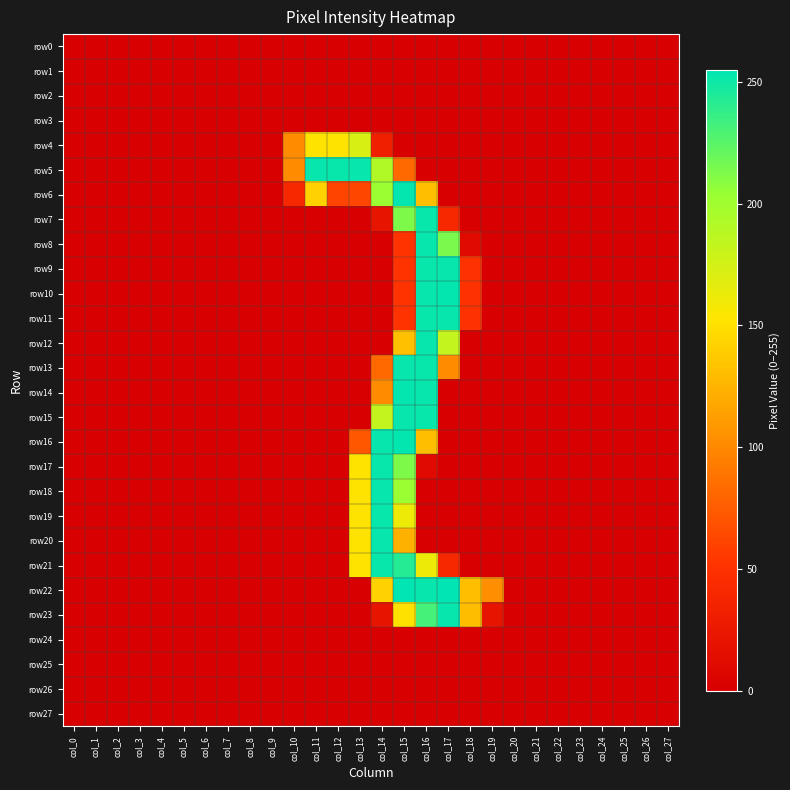

Reading right to left, what are all the values shown in this chart?

row0: col_27=0	col_26=0	col_25=0	col_24=0	col_23=0	col_22=0	col_21=0	col_20=0	col_19=0	col_18=0	col_17=0	col_16=0	col_15=0	col_14=0	col_13=0	col_12=0	col_11=0	col_10=0	col_9=0	col_8=0	col_7=0	col_6=0	col_5=0	col_4=0	col_3=0	col_2=0	col_1=0	col_0=0
row1: col_27=0	col_26=0	col_25=0	col_24=0	col_23=0	col_22=0	col_21=0	col_20=0	col_19=0	col_18=0	col_17=0	col_16=0	col_15=0	col_14=0	col_13=0	col_12=0	col_11=0	col_10=0	col_9=0	col_8=0	col_7=0	col_6=0	col_5=0	col_4=0	col_3=0	col_2=0	col_1=0	col_0=0
row2: col_27=0	col_26=0	col_25=0	col_24=0	col_23=0	col_22=0	col_21=0	col_20=0	col_19=0	col_18=0	col_17=0	col_16=0	col_15=0	col_14=0	col_13=0	col_12=0	col_11=0	col_10=0	col_9=0	col_8=0	col_7=0	col_6=0	col_5=0	col_4=0	col_3=0	col_2=0	col_1=0	col_0=0
row3: col_27=0	col_26=0	col_25=0	col_24=0	col_23=0	col_22=0	col_21=0	col_20=0	col_19=0	col_18=0	col_17=0	col_16=0	col_15=0	col_14=0	col_13=0	col_12=0	col_11=0	col_10=0	col_9=0	col_8=0	col_7=0	col_6=0	col_5=0	col_4=0	col_3=0	col_2=0	col_1=0	col_0=0
row4: col_27=0	col_26=0	col_25=0	col_24=0	col_23=0	col_22=0	col_21=0	col_20=0	col_19=0	col_18=0	col_17=0	col_16=0	col_15=0	col_14=31	col_13=173	col_12=152	col_11=152	col_10=102	col_9=0	col_8=0	col_7=0	col_6=0	col_5=0	col_4=0	col_3=0	col_2=0	col_1=0	col_0=0
row5: col_27=0	col_26=0	col_25=0	col_24=0	col_23=0	col_22=0	col_21=0	col_20=0	col_19=0	col_18=0	col_17=0	col_16=0	col_15=82	col_14=192	col_13=253	col_12=252	col_11=253	col_10=102	col_9=0	col_8=0	col_7=0	col_6=0	col_5=0	col_4=0	col_3=0	col_2=0	col_1=0	col_0=0
row6: col_27=0	col_26=0	col_25=0	col_24=0	col_23=0	col_22=0	col_21=0	col_20=0	col_19=0	col_18=0	col_17=0	col_16=131	col_15=254	col_14=203	col_13=62	col_12=61	col_11=142	col_10=41	col_9=0	col_8=0	col_7=0	col_6=0	col_5=0	col_4=0	col_3=0	col_2=0	col_1=0	col_0=0
row7: col_27=0	col_26=0	col_25=0	col_24=0	col_23=0	col_22=0	col_21=0	col_20=0	col_19=0	col_18=0	col_17=41	col_16=252	col_15=213	col_14=20	col_13=0	col_12=0	col_11=0	col_10=0	col_9=0	col_8=0	col_7=0	col_6=0	col_5=0	col_4=0	col_3=0	col_2=0	col_1=0	col_0=0
row8: col_27=0	col_26=0	col_25=0	col_24=0	col_23=0	col_22=0	col_21=0	col_20=0	col_19=0	col_18=10	col_17=214	col_16=253	col_15=51	col_14=0	col_13=0	col_12=0	col_11=0	col_10=0	col_9=0	col_8=0	col_7=0	col_6=0	col_5=0	col_4=0	col_3=0	col_2=0	col_1=0	col_0=0
row9: col_27=0	col_26=0	col_25=0	col_24=0	col_23=0	col_22=0	col_21=0	col_20=0	col_19=0	col_18=50	col_17=253	col_16=252	col_15=51	col_14=0	col_13=0	col_12=0	col_11=0	col_10=0	col_9=0	col_8=0	col_7=0	col_6=0	col_5=0	col_4=0	col_3=0	col_2=0	col_1=0	col_0=0
row10: col_27=0	col_26=0	col_25=0	col_24=0	col_23=0	col_22=0	col_21=0	col_20=0	col_19=0	col_18=50	col_17=254	col_16=253	col_15=51	col_14=0	col_13=0	col_12=0	col_11=0	col_10=0	col_9=0	col_8=0	col_7=0	col_6=0	col_5=0	col_4=0	col_3=0	col_2=0	col_1=0	col_0=0
row11: col_27=0	col_26=0	col_25=0	col_24=0	col_23=0	col_22=0	col_21=0	col_20=0	col_19=0	col_18=50	col_17=253	col_16=252	col_15=51	col_14=0	col_13=0	col_12=0	col_11=0	col_10=0	col_9=0	col_8=0	col_7=0	col_6=0	col_5=0	col_4=0	col_3=0	col_2=0	col_1=0	col_0=0
row12: col_27=0	col_26=0	col_25=0	col_24=0	col_23=0	col_22=0	col_21=0	col_20=0	col_19=0	col_18=0	col_17=183	col_16=253	col_15=132	col_14=0	col_13=0	col_12=0	col_11=0	col_10=0	col_9=0	col_8=0	col_7=0	col_6=0	col_5=0	col_4=0	col_3=0	col_2=0	col_1=0	col_0=0
row13: col_27=0	col_26=0	col_25=0	col_24=0	col_23=0	col_22=0	col_21=0	col_20=0	col_19=0	col_18=0	col_17=102	col_16=252	col_15=253	col_14=82	col_13=0	col_12=0	col_11=0	col_10=0	col_9=0	col_8=0	col_7=0	col_6=0	col_5=0	col_4=0	col_3=0	col_2=0	col_1=0	col_0=0
row14: col_27=0	col_26=0	col_25=0	col_24=0	col_23=0	col_22=0	col_21=0	col_20=0	col_19=0	col_18=0	col_17=0	col_16=253	col_15=254	col_14=102	col_13=0	col_12=0	col_11=0	col_10=0	col_9=0	col_8=0	col_7=0	col_6=0	col_5=0	col_4=0	col_3=0	col_2=0	col_1=0	col_0=0
row15: col_27=0	col_26=0	col_25=0	col_24=0	col_23=0	col_22=0	col_21=0	col_20=0	col_19=0	col_18=0	col_17=0	col_16=252	col_15=253	col_14=183	col_13=0	col_12=0	col_11=0	col_10=0	col_9=0	col_8=0	col_7=0	col_6=0	col_5=0	col_4=0	col_3=0	col_2=0	col_1=0	col_0=0
row16: col_27=0	col_26=0	col_25=0	col_24=0	col_23=0	col_22=0	col_21=0	col_20=0	col_19=0	col_18=0	col_17=0	col_16=131	col_15=254	col_14=253	col_13=72	col_12=0	col_11=0	col_10=0	col_9=0	col_8=0	col_7=0	col_6=0	col_5=0	col_4=0	col_3=0	col_2=0	col_1=0	col_0=0
row17: col_27=0	col_26=0	col_25=0	col_24=0	col_23=0	col_22=0	col_21=0	col_20=0	col_19=0	col_18=0	col_17=0	col_16=10	col_15=213	col_14=252	col_13=152	col_12=0	col_11=0	col_10=0	col_9=0	col_8=0	col_7=0	col_6=0	col_5=0	col_4=0	col_3=0	col_2=0	col_1=0	col_0=0
row18: col_27=0	col_26=0	col_25=0	col_24=0	col_23=0	col_22=0	col_21=0	col_20=0	col_19=0	col_18=0	col_17=0	col_16=0	col_15=203	col_14=253	col_13=152	col_12=0	col_11=0	col_10=0	col_9=0	col_8=0	col_7=0	col_6=0	col_5=0	col_4=0	col_3=0	col_2=0	col_1=0	col_0=0
row19: col_27=0	col_26=0	col_25=0	col_24=0	col_23=0	col_22=0	col_21=0	col_20=0	col_19=0	col_18=0	col_17=0	col_16=0	col_15=162	col_14=252	col_13=152	col_12=0	col_11=0	col_10=0	col_9=0	col_8=0	col_7=0	col_6=0	col_5=0	col_4=0	col_3=0	col_2=0	col_1=0	col_0=0
row20: col_27=0	col_26=0	col_25=0	col_24=0	col_23=0	col_22=0	col_21=0	col_20=0	col_19=0	col_18=0	col_17=0	col_16=0	col_15=123	col_14=253	col_13=152	col_12=0	col_11=0	col_10=0	col_9=0	col_8=0	col_7=0	col_6=0	col_5=0	col_4=0	col_3=0	col_2=0	col_1=0	col_0=0
row21: col_27=0	col_26=0	col_25=0	col_24=0	col_23=0	col_22=0	col_21=0	col_20=0	col_19=0	col_18=0	col_17=41	col_16=162	col_15=243	col_14=252	col_13=152	col_12=0	col_11=0	col_10=0	col_9=0	col_8=0	col_7=0	col_6=0	col_5=0	col_4=0	col_3=0	col_2=0	col_1=0	col_0=0
row22: col_27=0	col_26=0	col_25=0	col_24=0	col_23=0	col_22=0	col_21=0	col_20=0	col_19=103	col_18=131	col_17=255	col_16=253	col_15=255	col_14=142	col_13=0	col_12=0	col_11=0	col_10=0	col_9=0	col_8=0	col_7=0	col_6=0	col_5=0	col_4=0	col_3=0	col_2=0	col_1=0	col_0=0
row23: col_27=0	col_26=0	col_25=0	col_24=0	col_23=0	col_22=0	col_21=0	col_20=0	col_19=20	col_18=130	col_17=253	col_16=232	col_15=151	col_14=20	col_13=0	col_12=0	col_11=0	col_10=0	col_9=0	col_8=0	col_7=0	col_6=0	col_5=0	col_4=0	col_3=0	col_2=0	col_1=0	col_0=0
row24: col_27=0	col_26=0	col_25=0	col_24=0	col_23=0	col_22=0	col_21=0	col_20=0	col_19=0	col_18=0	col_17=0	col_16=0	col_15=0	col_14=0	col_13=0	col_12=0	col_11=0	col_10=0	col_9=0	col_8=0	col_7=0	col_6=0	col_5=0	col_4=0	col_3=0	col_2=0	col_1=0	col_0=0
row25: col_27=0	col_26=0	col_25=0	col_24=0	col_23=0	col_22=0	col_21=0	col_20=0	col_19=0	col_18=0	col_17=0	col_16=0	col_15=0	col_14=0	col_13=0	col_12=0	col_11=0	col_10=0	col_9=0	col_8=0	col_7=0	col_6=0	col_5=0	col_4=0	col_3=0	col_2=0	col_1=0	col_0=0
row26: col_27=0	col_26=0	col_25=0	col_24=0	col_23=0	col_22=0	col_21=0	col_20=0	col_19=0	col_18=0	col_17=0	col_16=0	col_15=0	col_14=0	col_13=0	col_12=0	col_11=0	col_10=0	col_9=0	col_8=0	col_7=0	col_6=0	col_5=0	col_4=0	col_3=0	col_2=0	col_1=0	col_0=0
row27: col_27=0	col_26=0	col_25=0	col_24=0	col_23=0	col_22=0	col_21=0	col_20=0	col_19=0	col_18=0	col_17=0	col_16=0	col_15=0	col_14=0	col_13=0	col_12=0	col_11=0	col_10=0	col_9=0	col_8=0	col_7=0	col_6=0	col_5=0	col_4=0	col_3=0	col_2=0	col_1=0	col_0=0